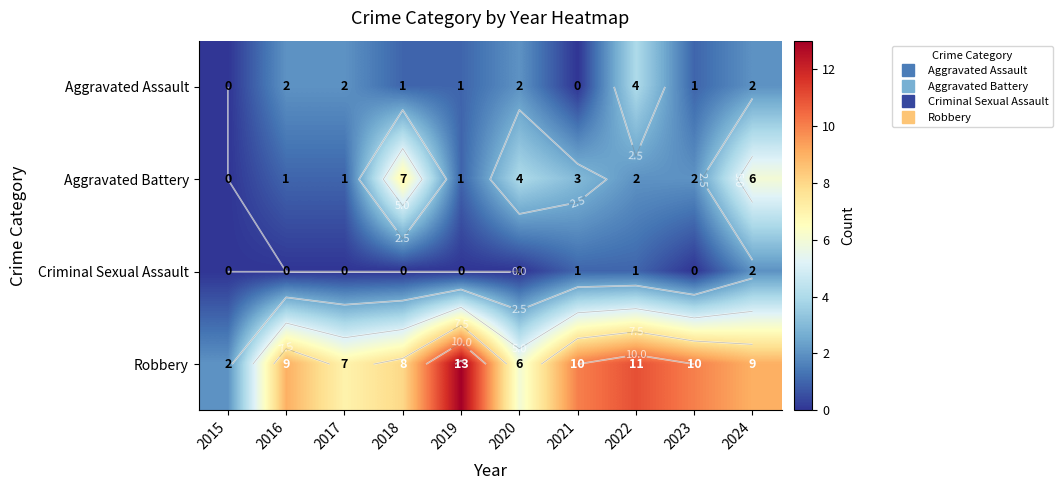

Which series changed the most between 2021 and 2024?

Aggravated Battery